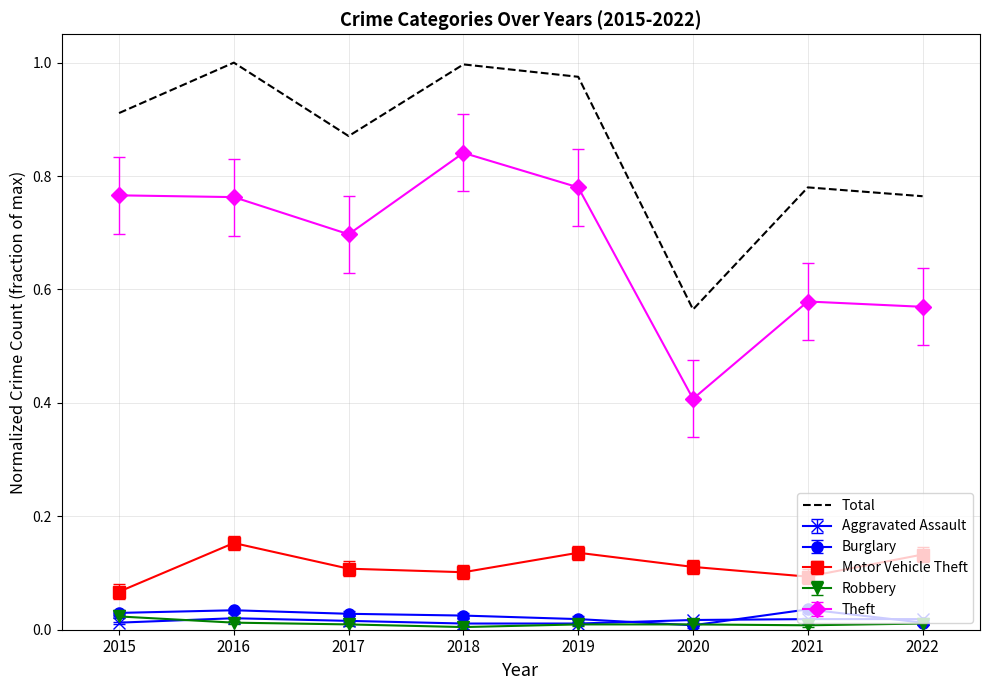

Which series has the largest total across all categories?

Total